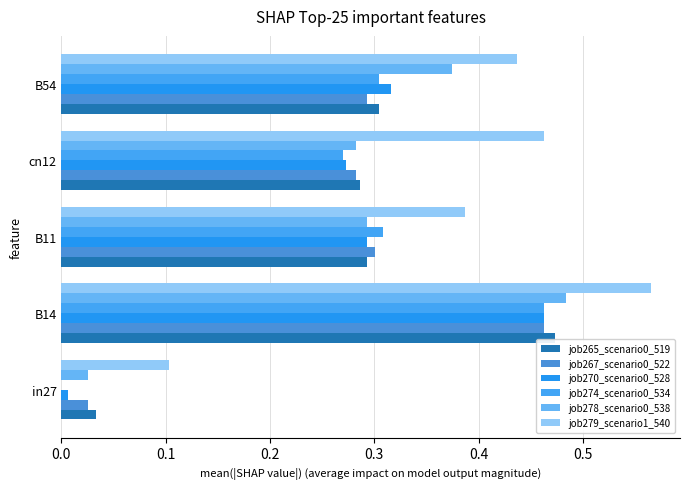

Which category has the highest value in the job279_scenario1_540 series?

B14